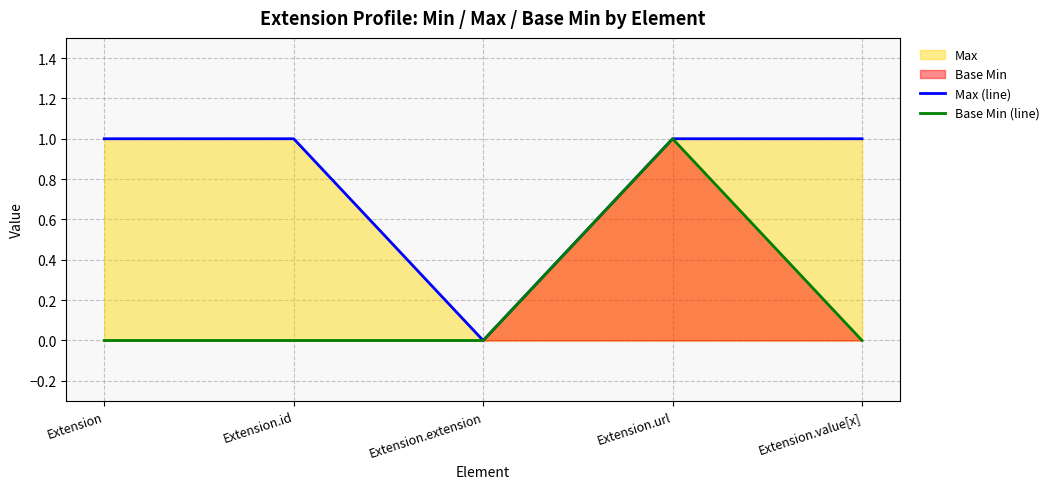

What is the highest value of the Max (line) series?

1